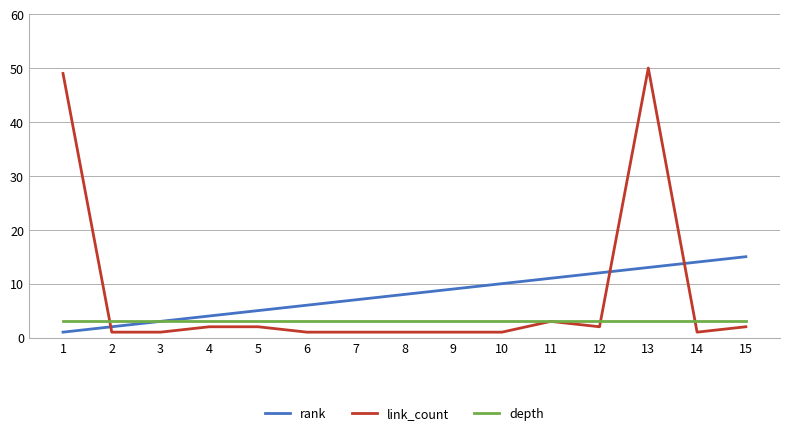

Which series has the largest range (max minus min)?

link_count